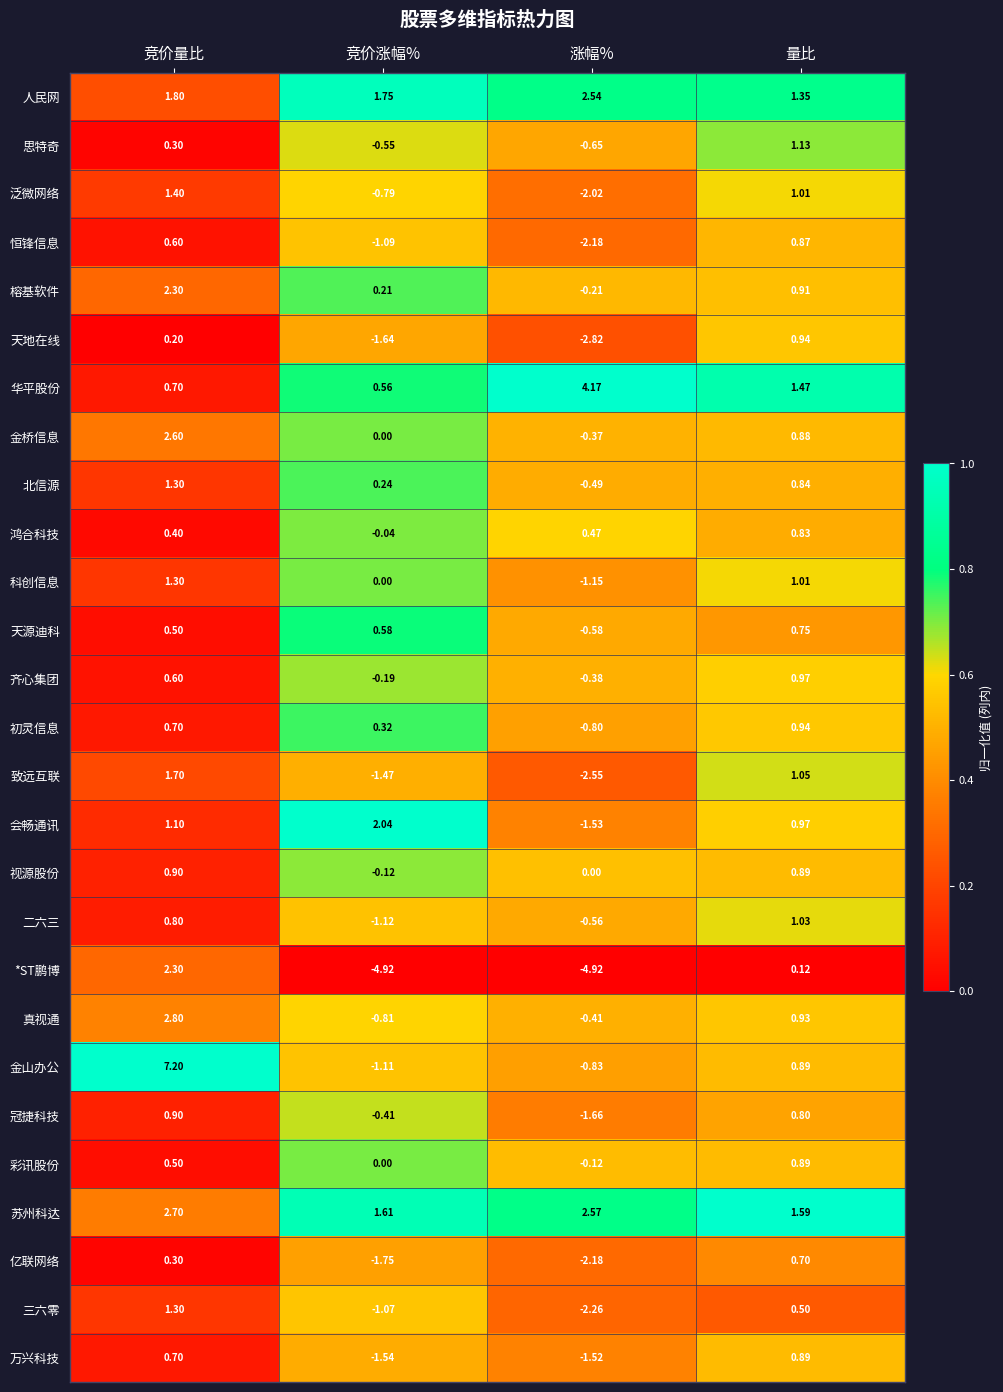

Rank the categories by 视源股份 value from lowest to highest.

竞价涨幅%, 涨幅%, 量比, 竞价量比